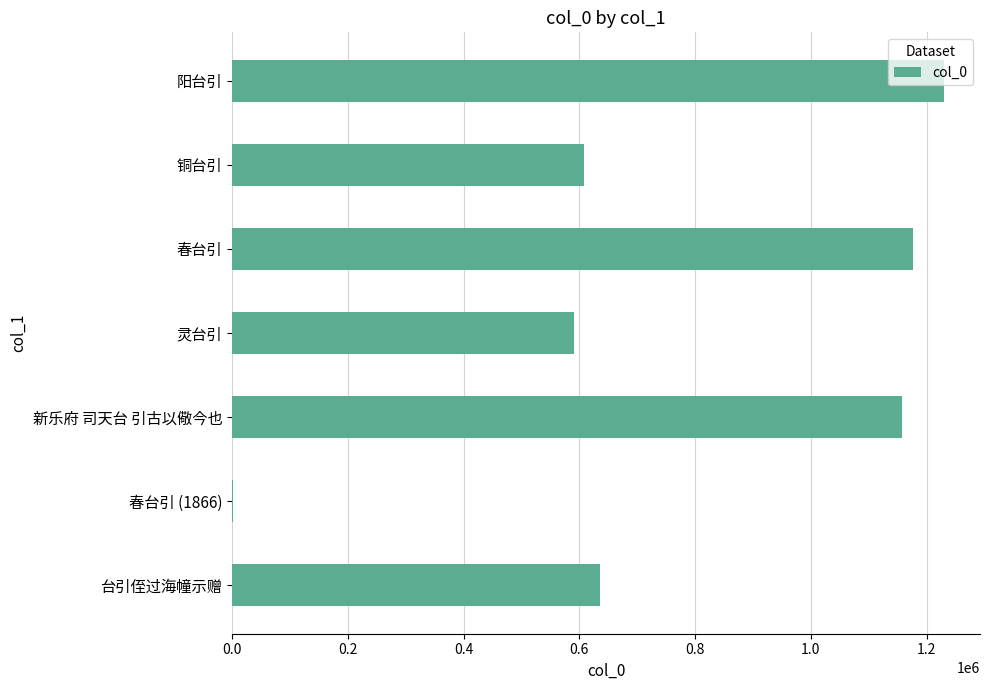

At which category does the chart reach its peak across all series?

阳台引